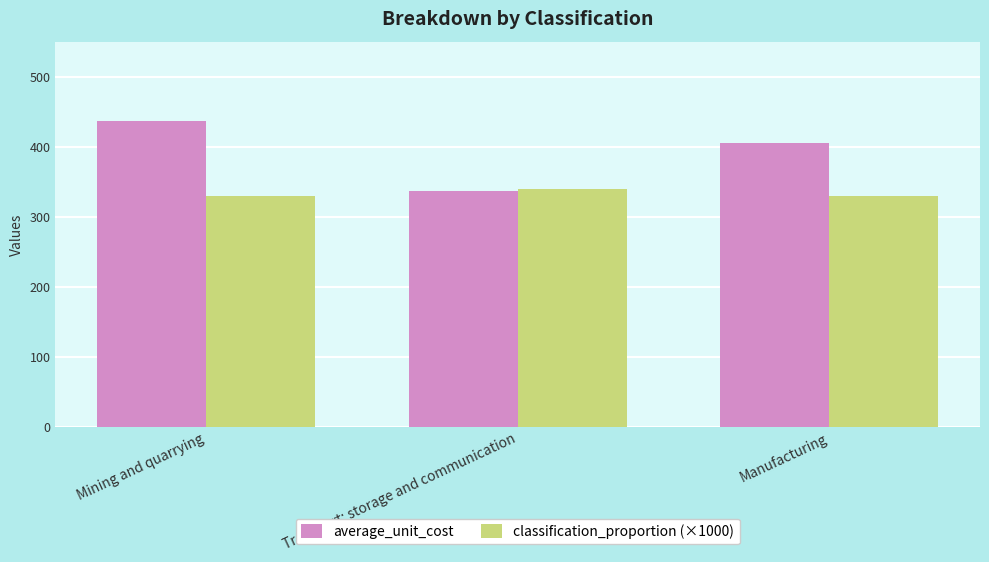

The value of classification_proportion (×1000) at Mining and quarrying is 125. True or false?

False